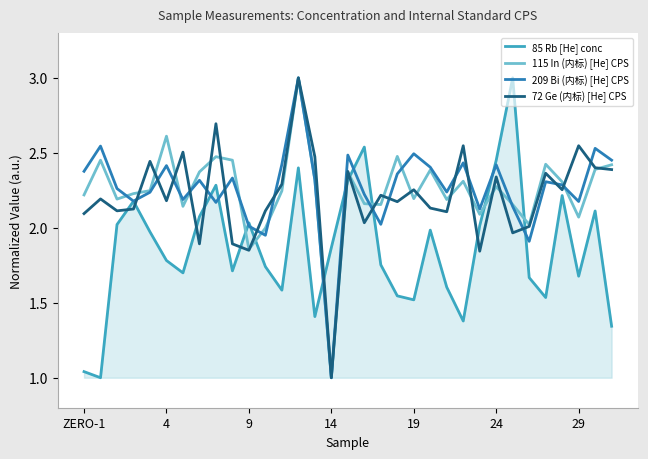

What is the greatest value displayed?

3.0